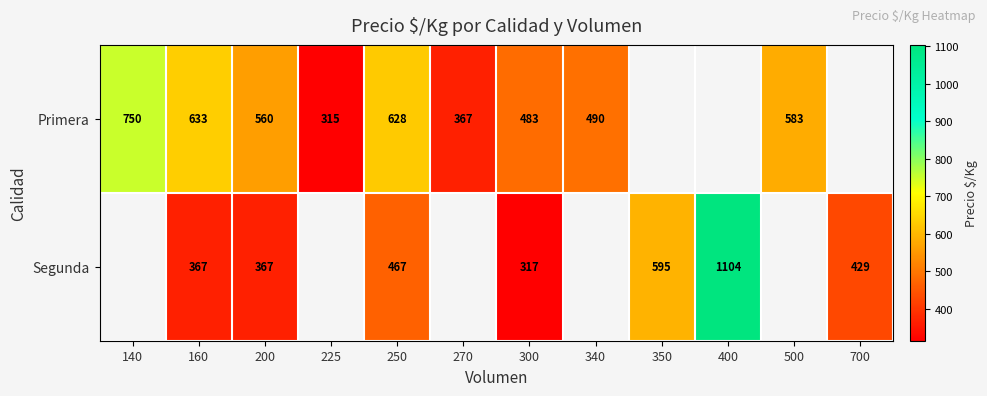

Is it true that Segunda equals 1007 at 350?

False